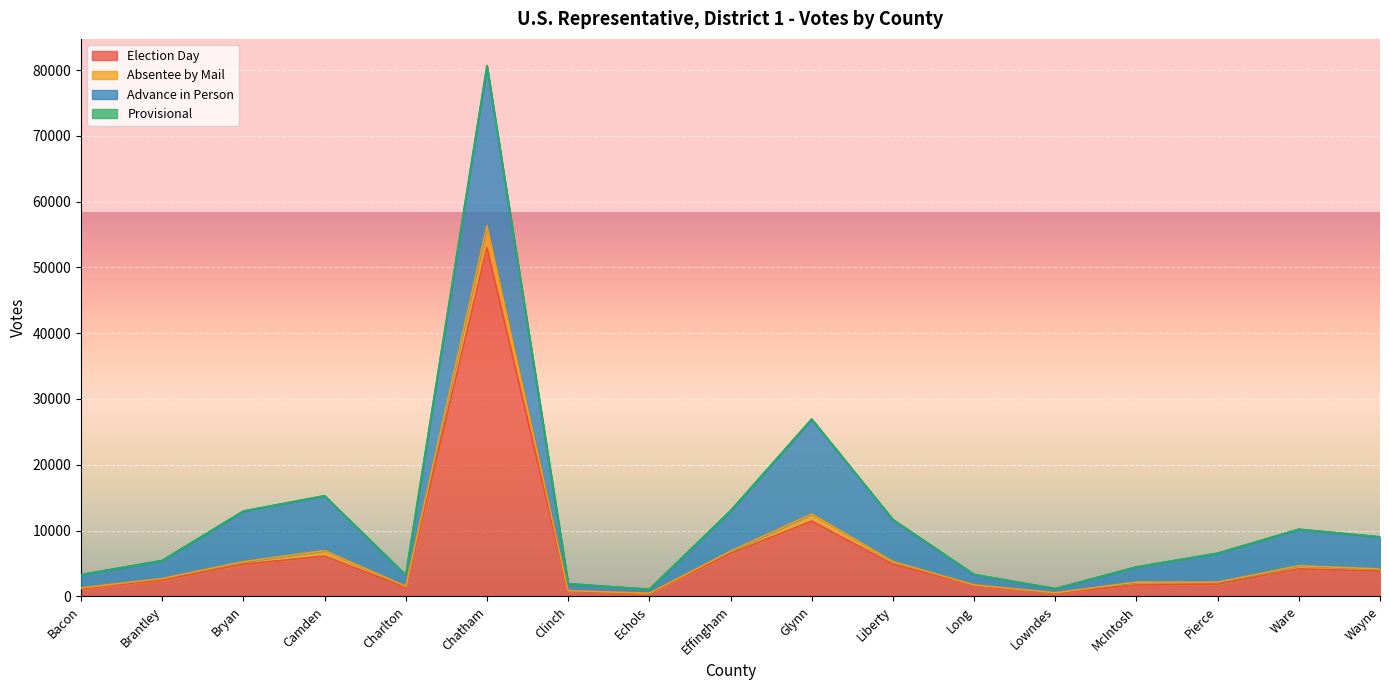

True or false: Absentee by Mail and Election Day intersect in this chart.

False